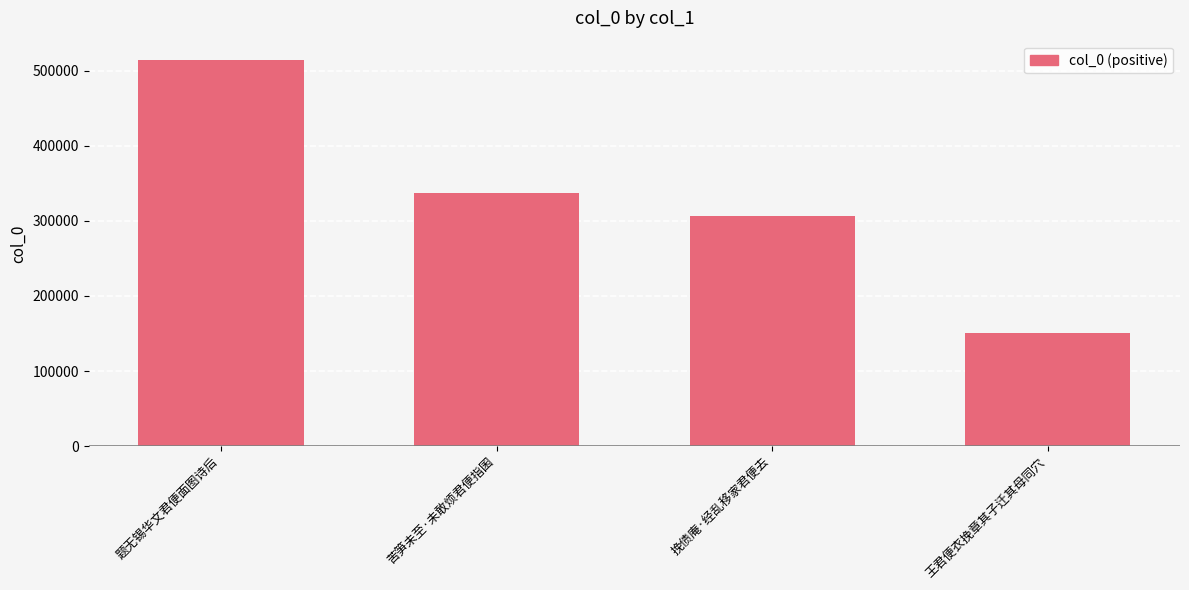

Rank the categories by value from lowest to highest.

王君便衣挽章其子迁其母同穴, 挽债庵·经乱移家君便去, 苦笋未至·未敢烦君便指囷, 题无锡华文君便面图诗后